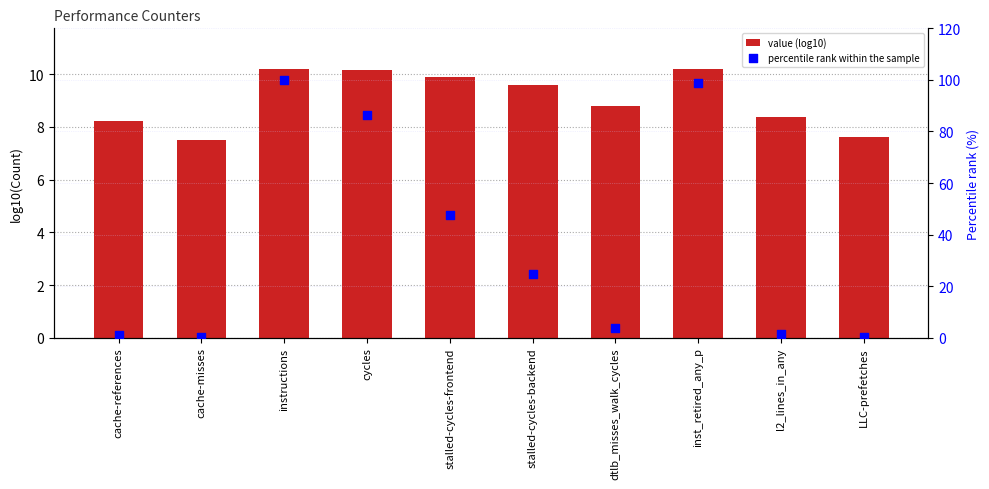

At how many categories does at least one series exceed 82?

3